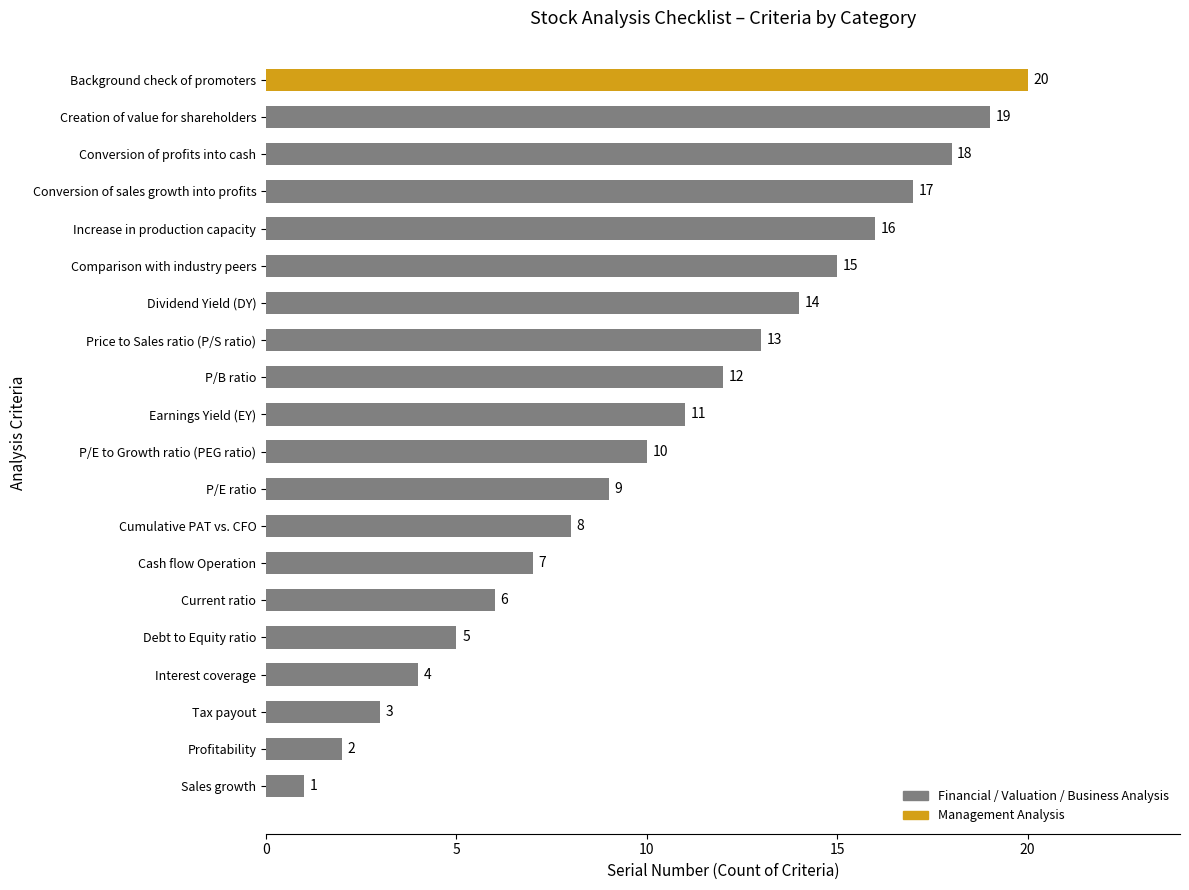

Are the bars horizontal?

Yes